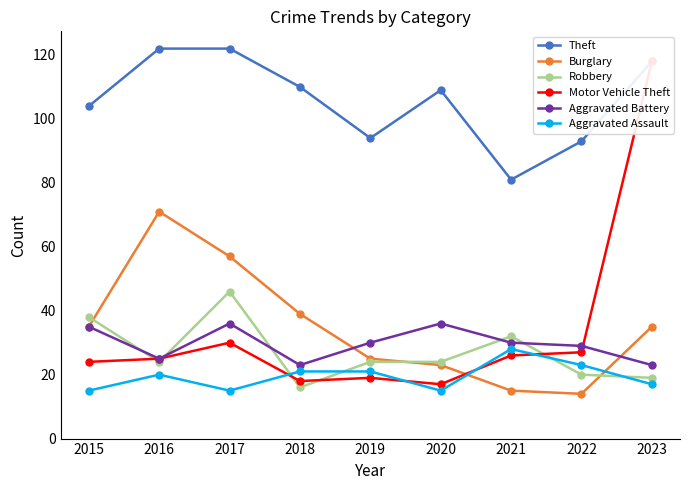

What is the value of the Theft point at the 2nd from the left?

122